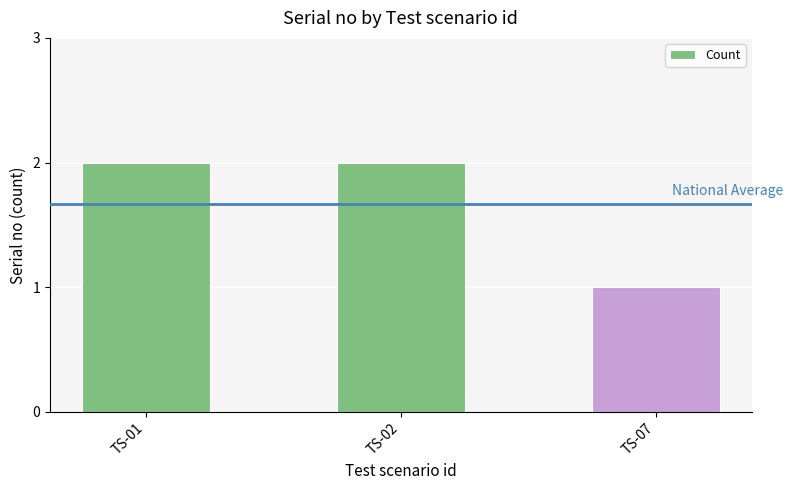

What is the greatest value displayed?

2